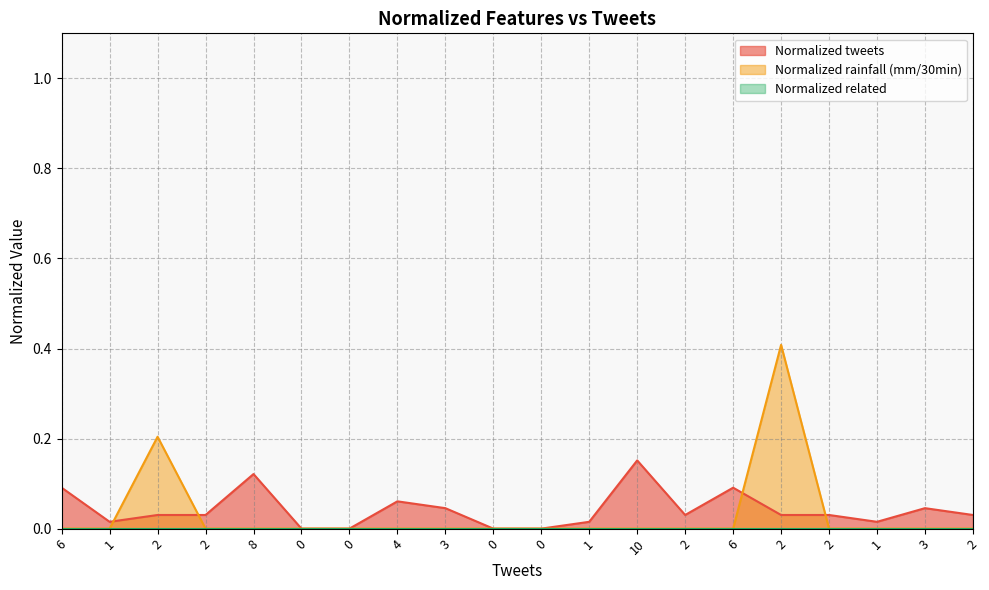

What is the maximum value for Normalized tweets?

0.2